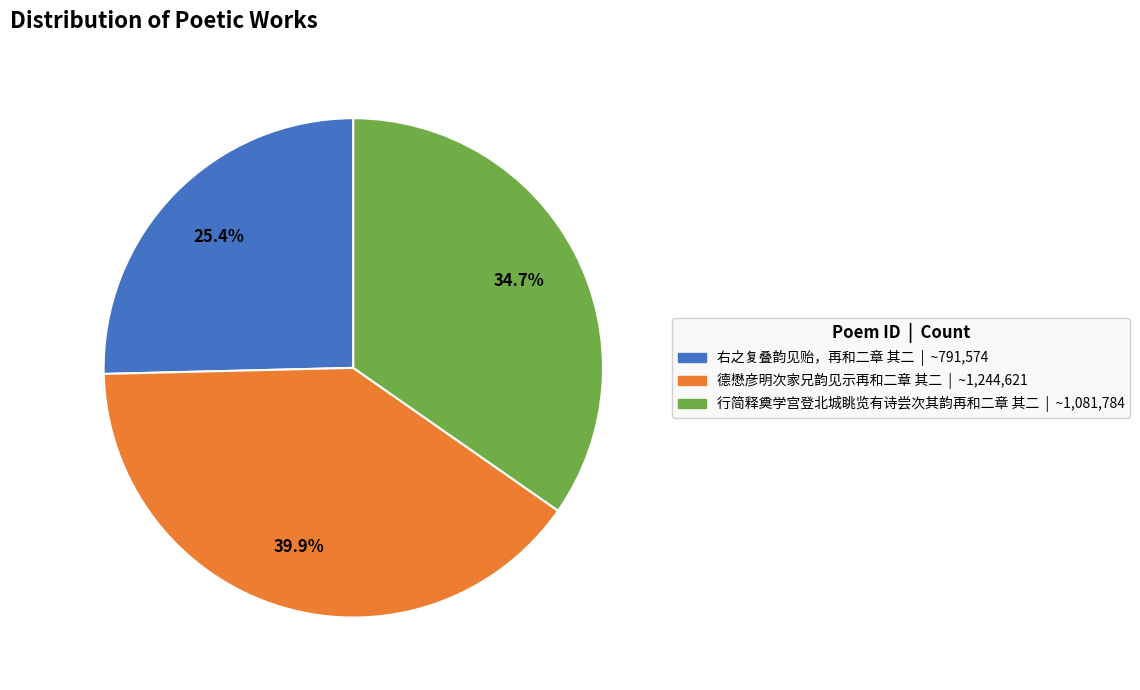

True or false: 右之复叠韵见贻，再和二章 其二 accounts for 38% of the total.

False